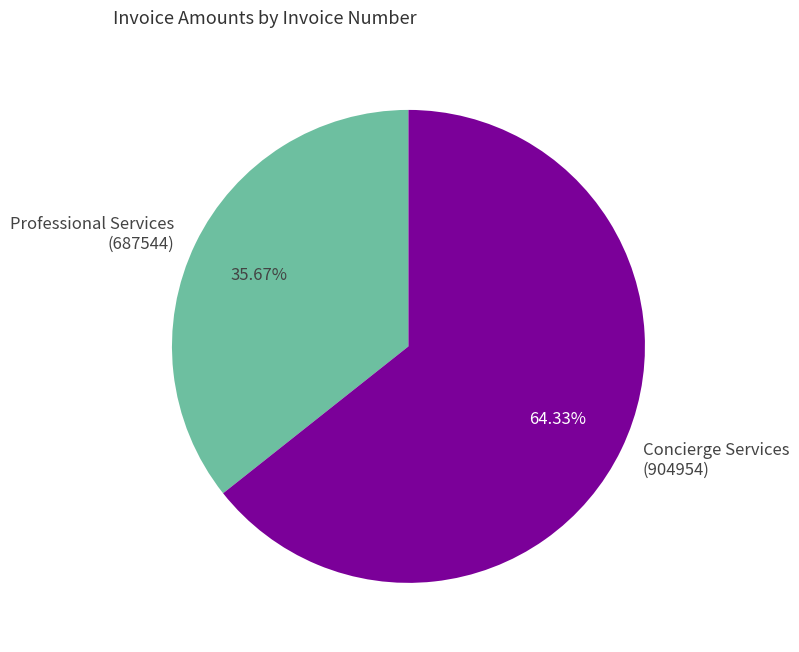

Does any single category account for the majority?

Yes